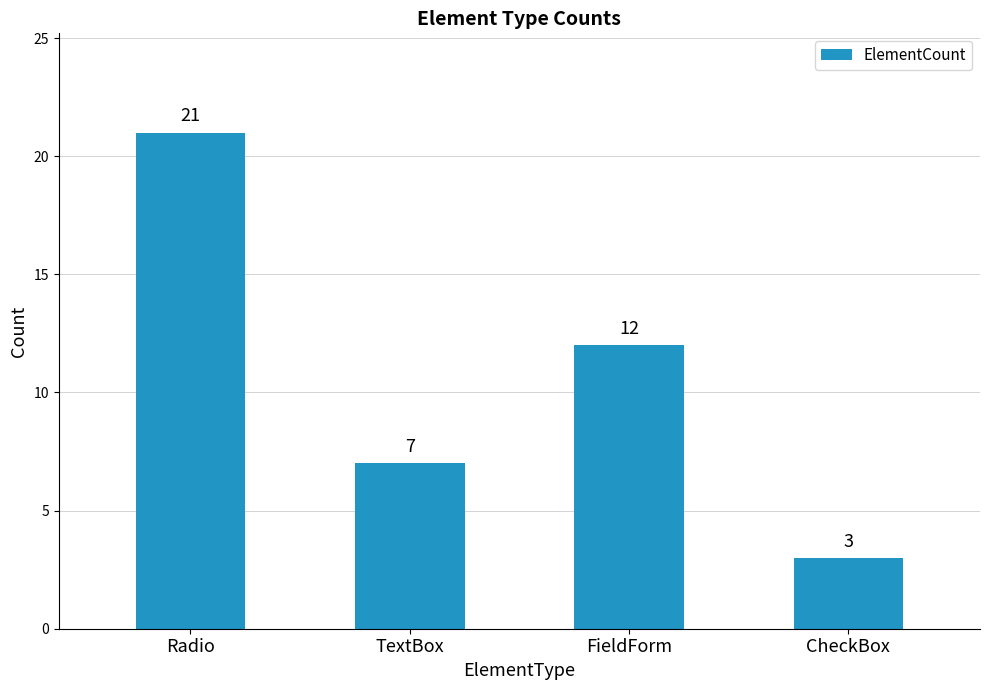

Is it true that the value at Radio is 21?

True